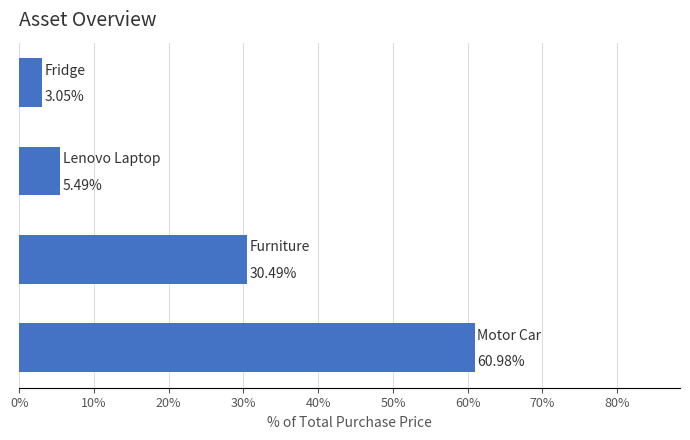

What is the sum of all values?

100.0